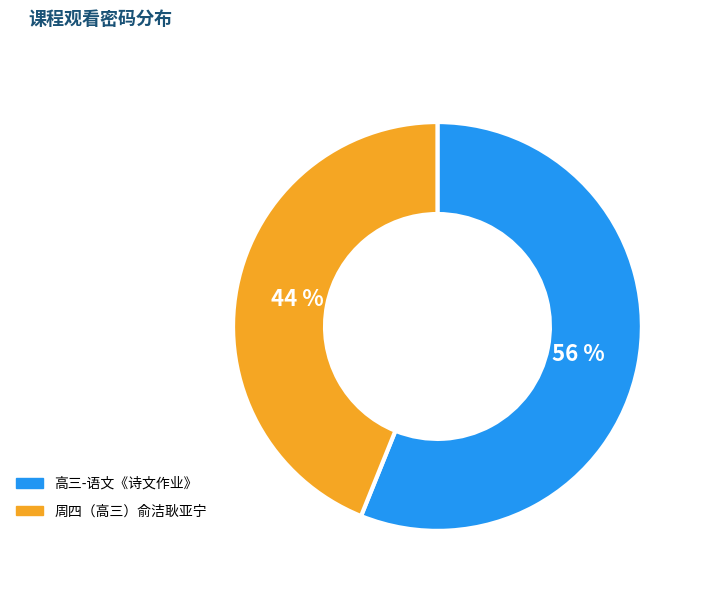

To the nearest percent, what percentage of the pie is 周四（高三）俞洁耿亚宁?

44%